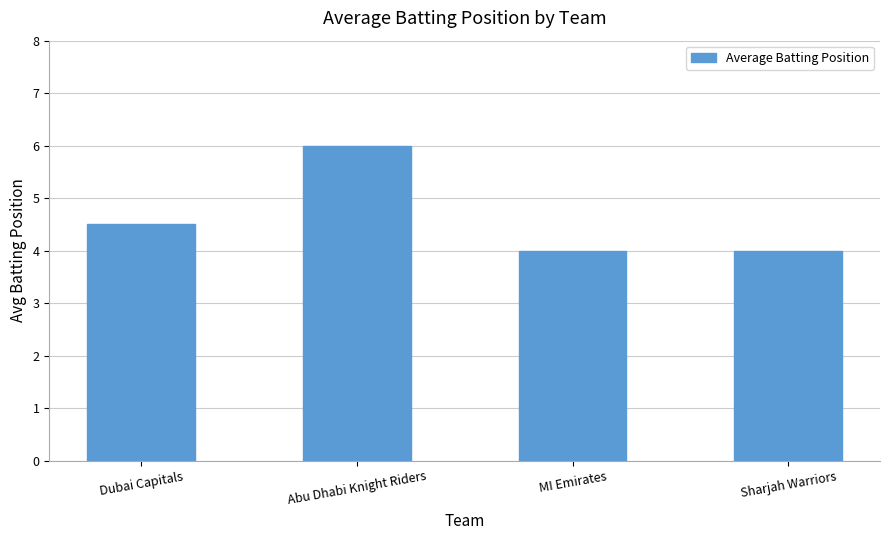

What is the difference between the values at Dubai Capitals and Abu Dhabi Knight Riders?

1.5